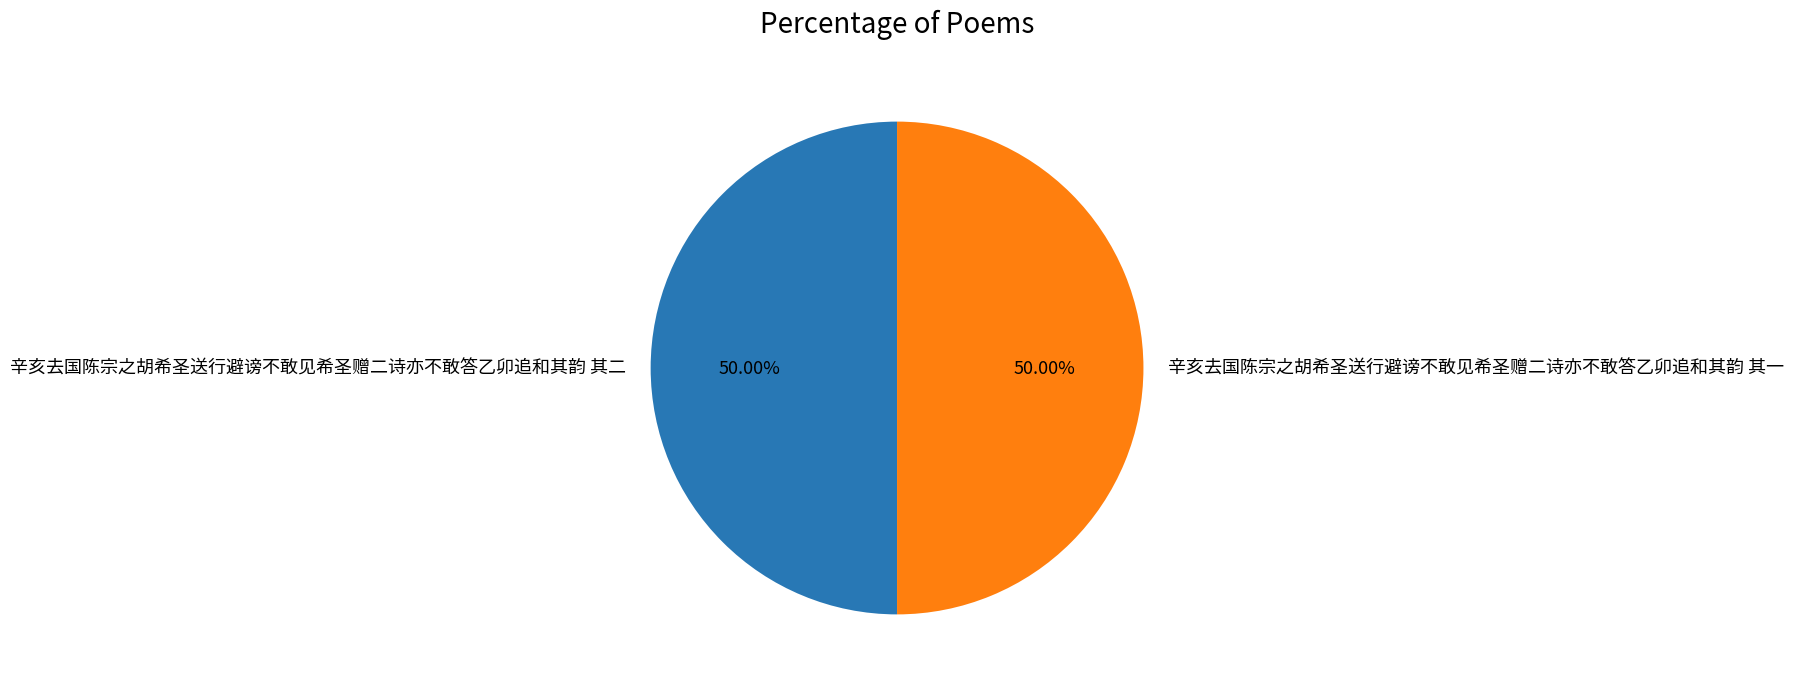

Combined, do 辛亥去国陈宗之胡希圣送行避谤不敢见希圣赠二诗亦不敢答乙卯追和其韵 其一 and 辛亥去国陈宗之胡希圣送行避谤不敢见希圣赠二诗亦不敢答乙卯追和其韵 其二 account for over 50%?

Yes